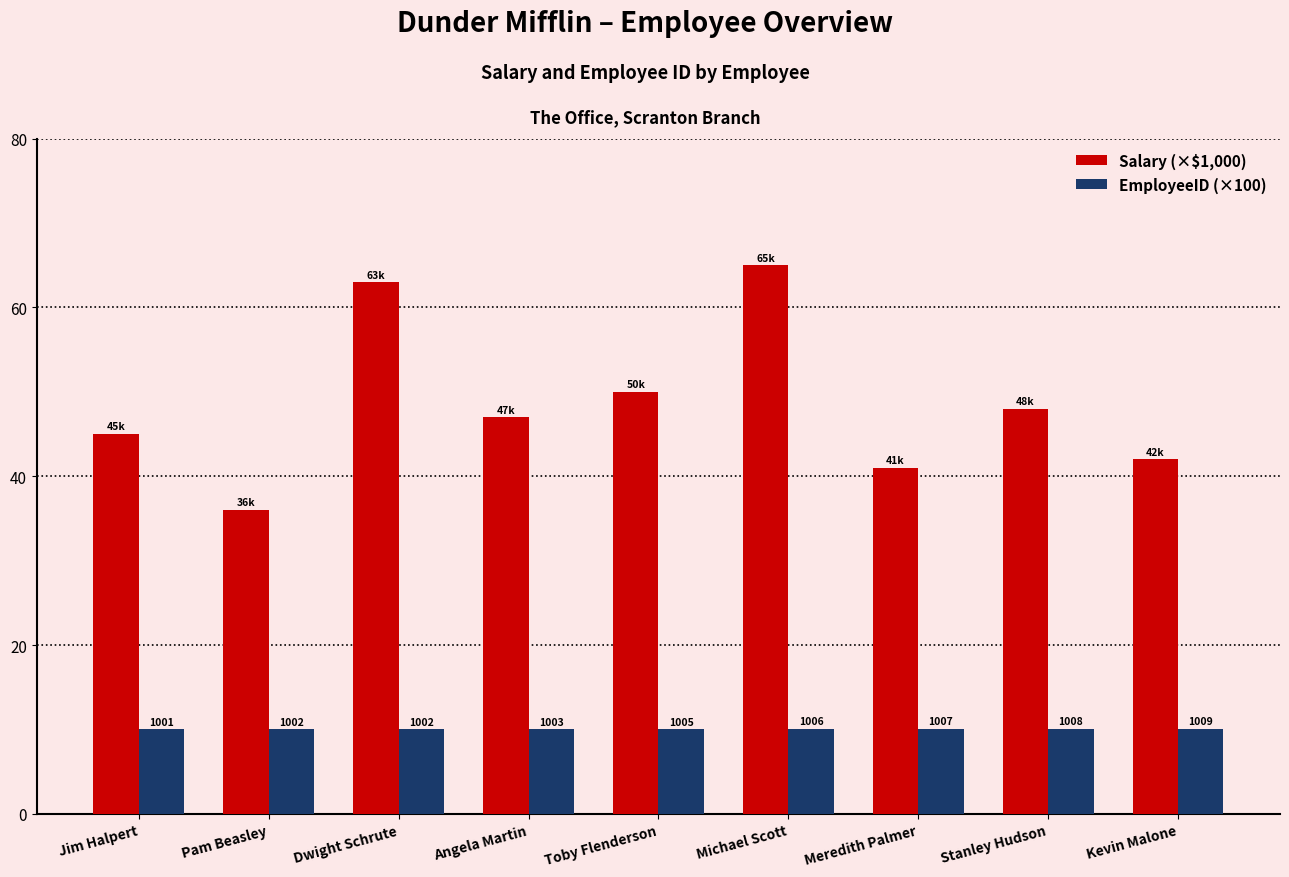

What is the difference between the maximum and minimum values in the EmployeeID (×100) series?

0.1